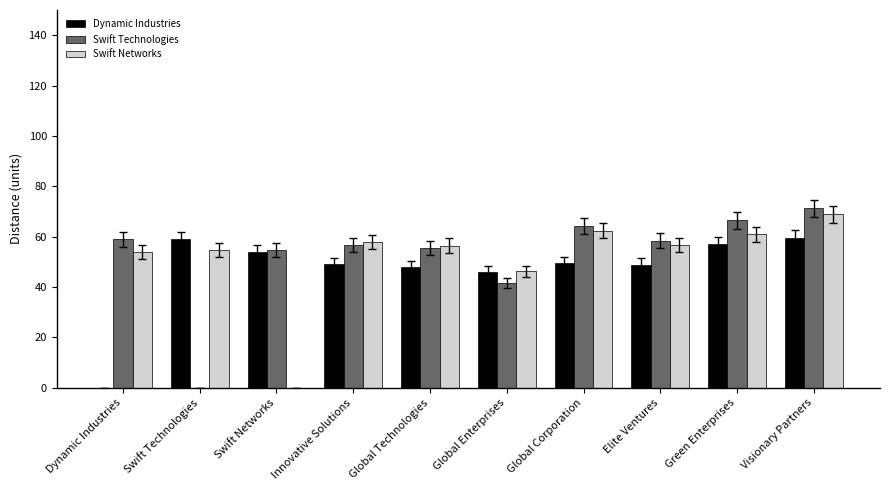

The Dynamic Industries series shows 75.9 at Global Technologies. True or false?

False